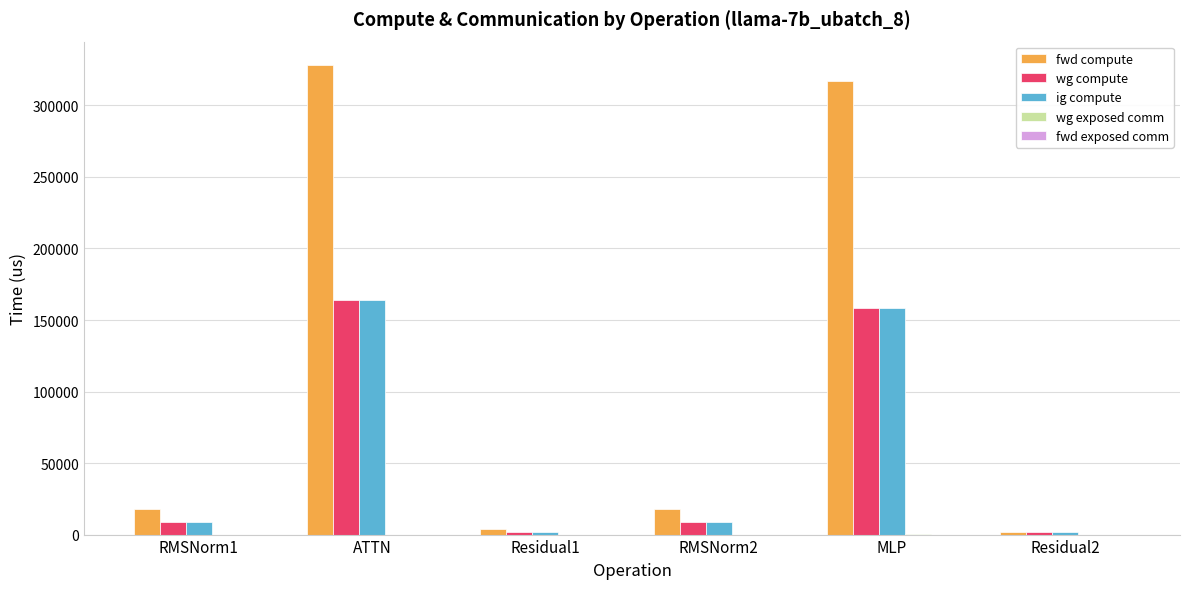

The ig compute series shows 82359.0 at MLP. True or false?

False